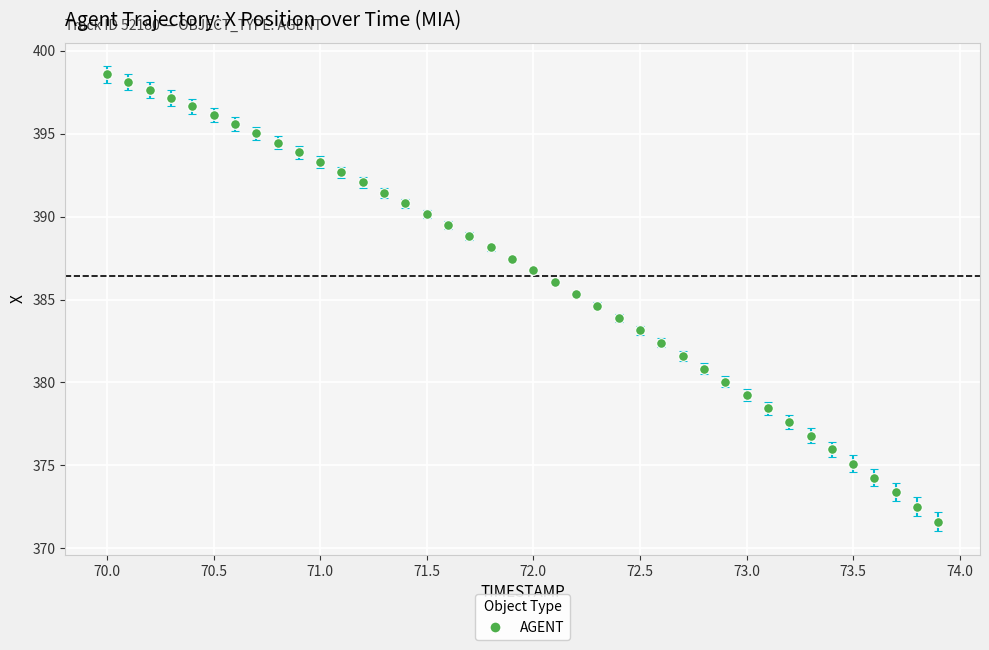

What is the sum of all values?

15457.3